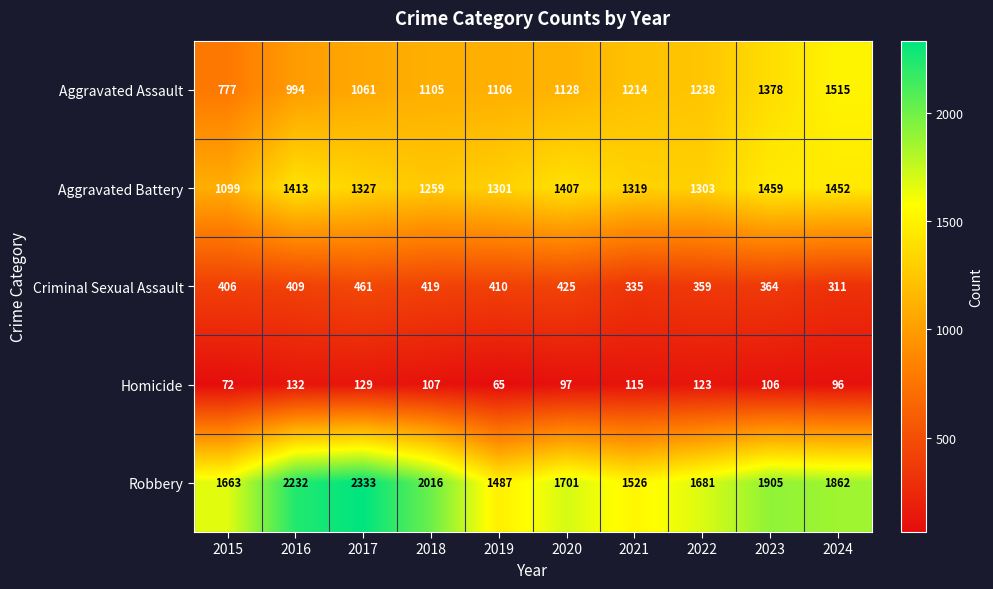

True or false: Robbery has a value of 1862 at 2024.

True